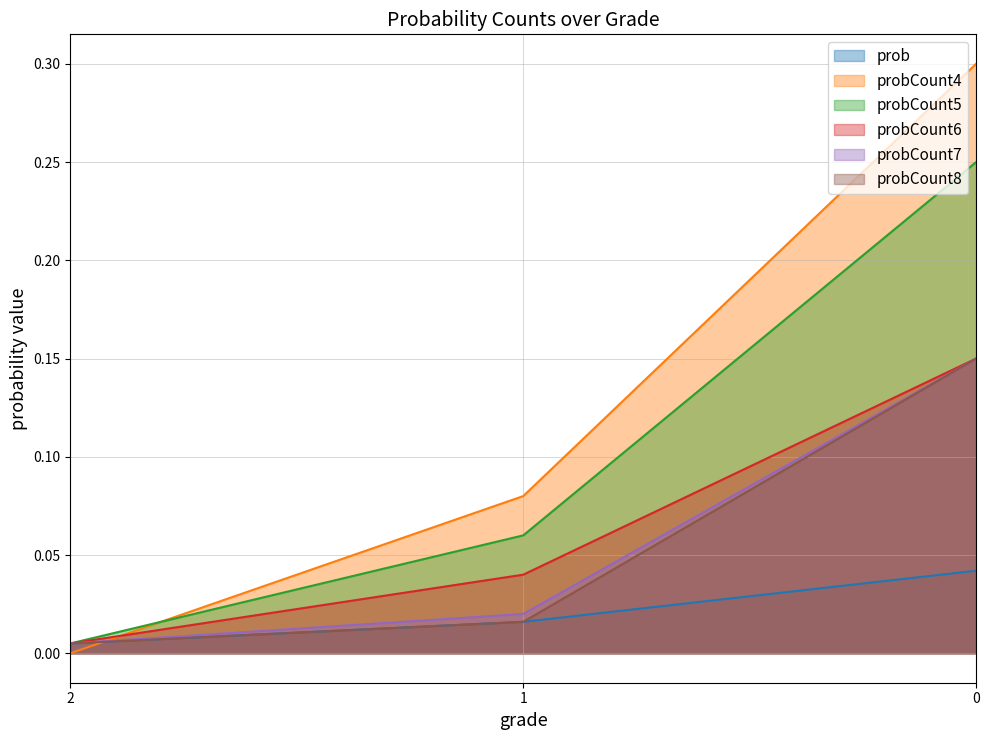

What is the difference between the probCount4 values at 1 and 2?

0.1